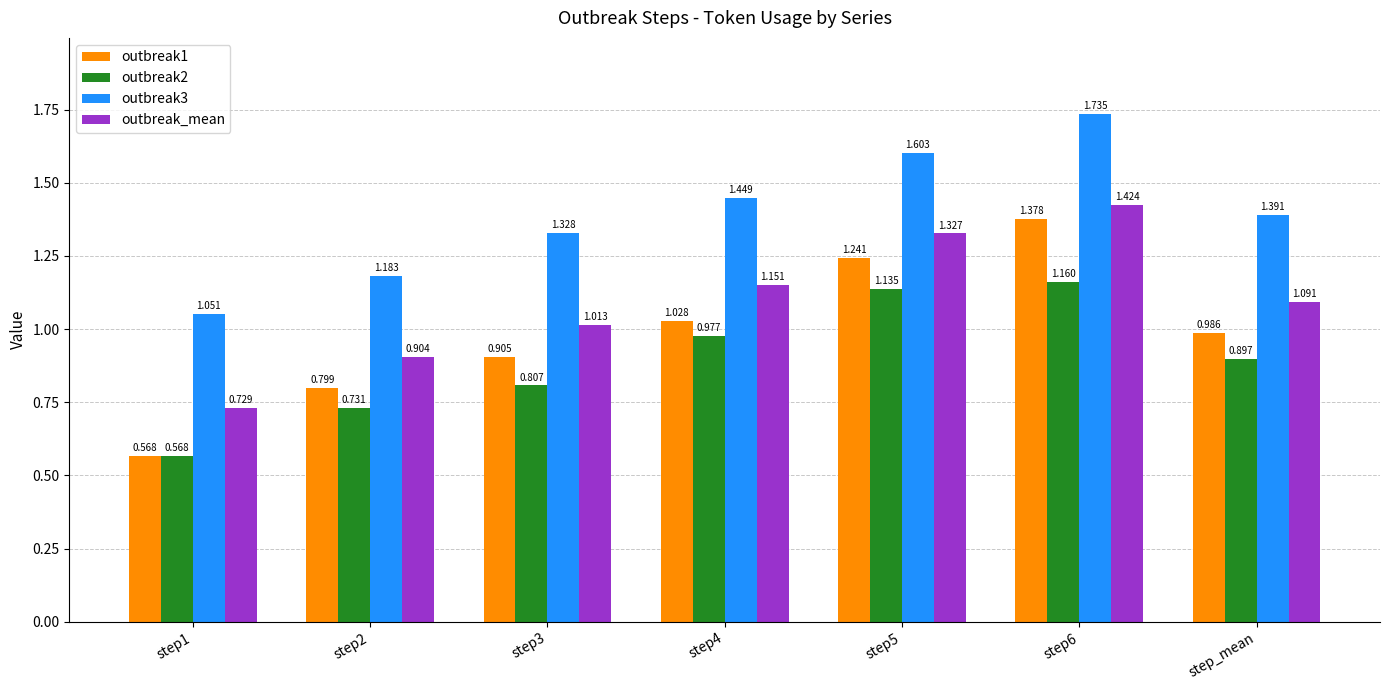

At which label does outbreak3 reach its minimum?

step1